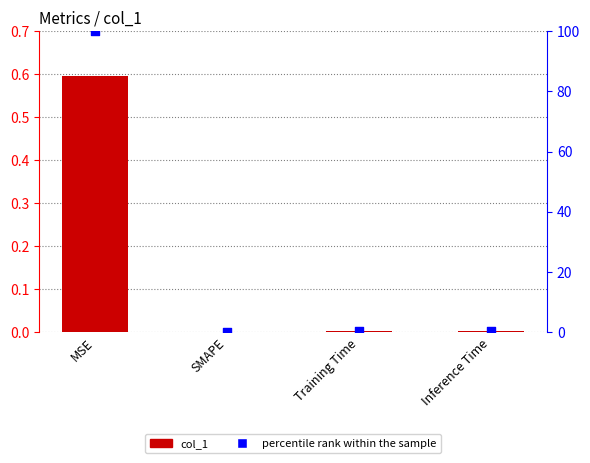

Which series has the largest total across all categories?

percentile rank within the sample